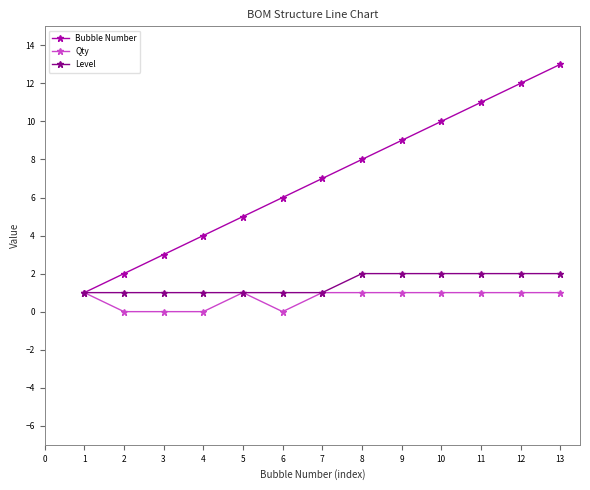

List the series in order of their peak value, highest first.

Bubble Number, Level, Qty